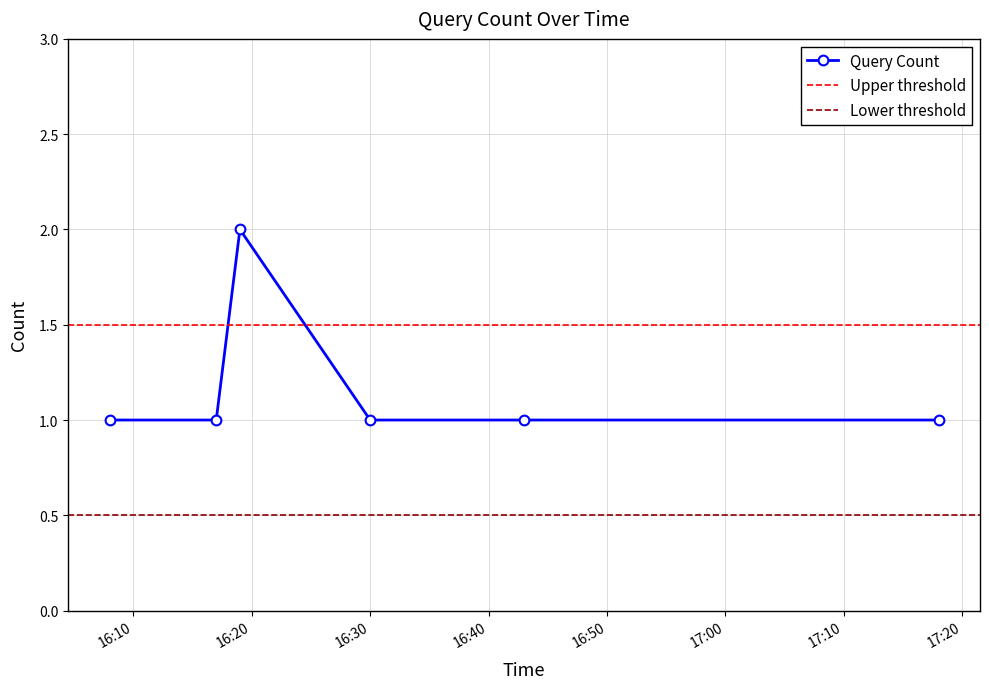

Count the number of values greater than 1.

1